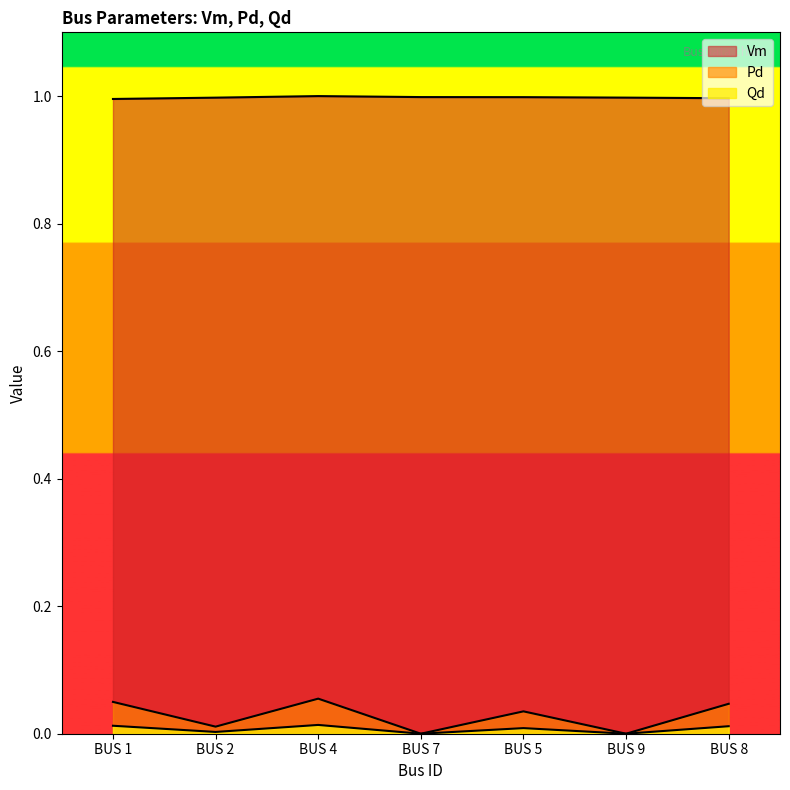

What are all the series names shown in the legend?

Vm, Pd, Qd